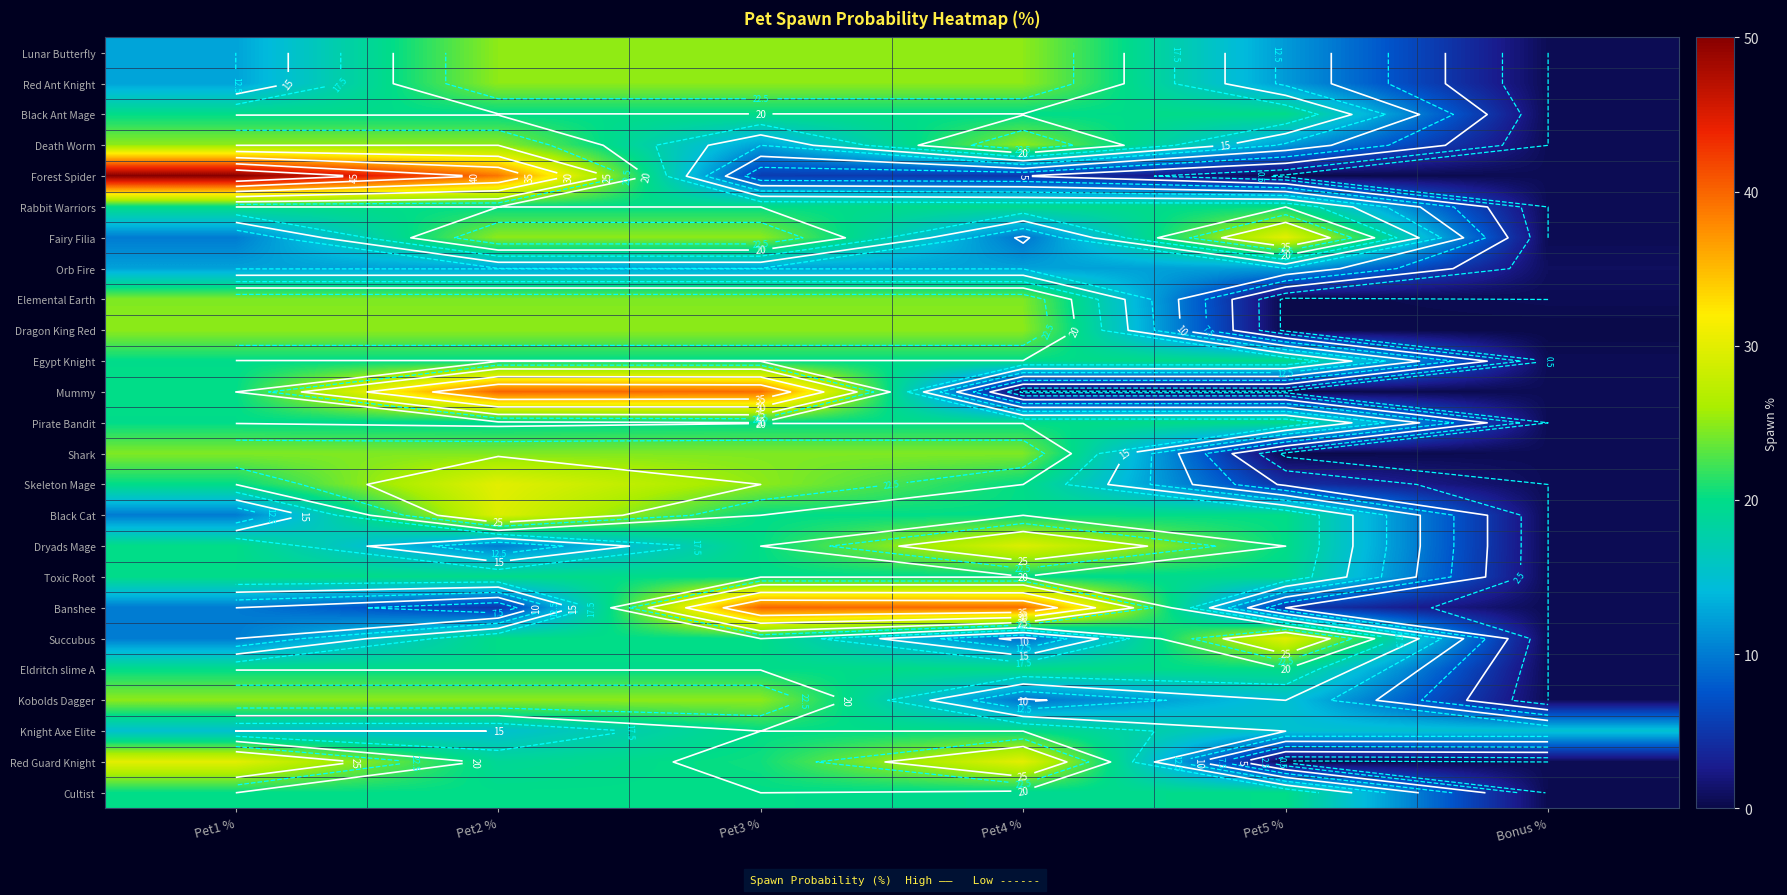

What is the maximum value for Mummy?

40.0